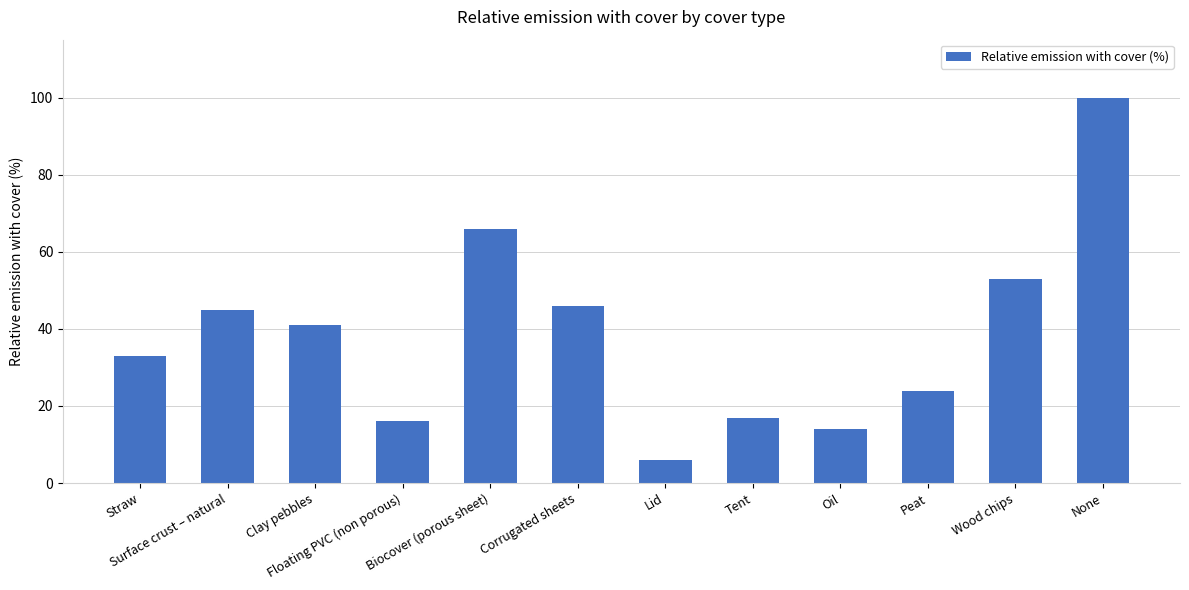

Which has a higher value, Floating PVC (non porous) or Oil?

Floating PVC (non porous)